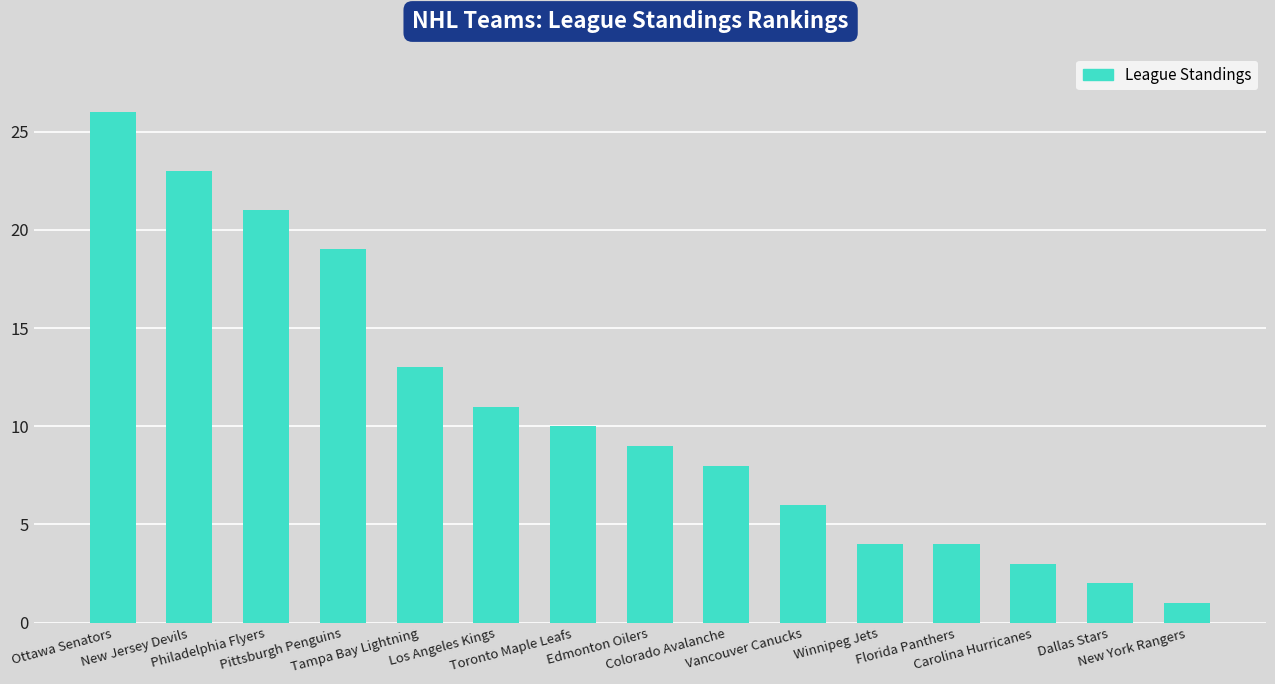

Reading left to right, list all the values displayed in this chart.

26	23	21	19	13	11	10	9	8	6	4	4	3	2	1